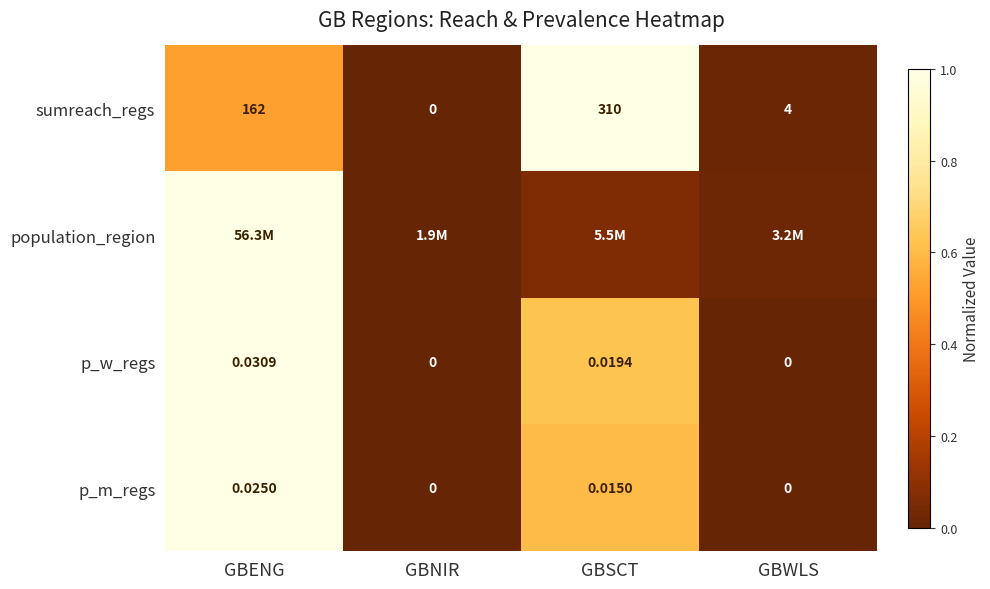

At which label is sumreach_regs closest to 155?

GBENG